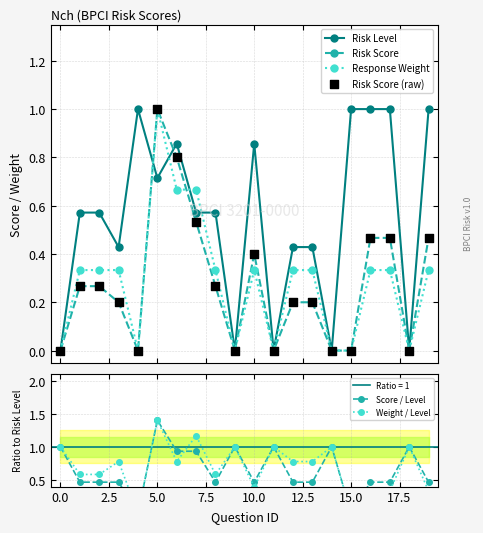

At how many categories does at least one series exceed 1?

2